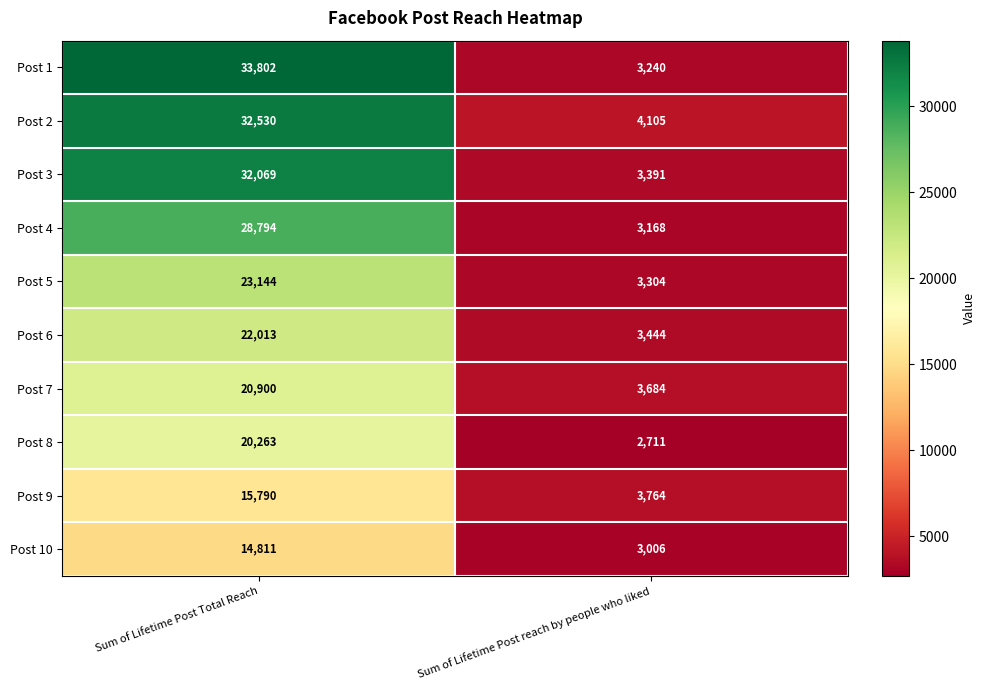

What is the sum of all Post 9 values?

19554